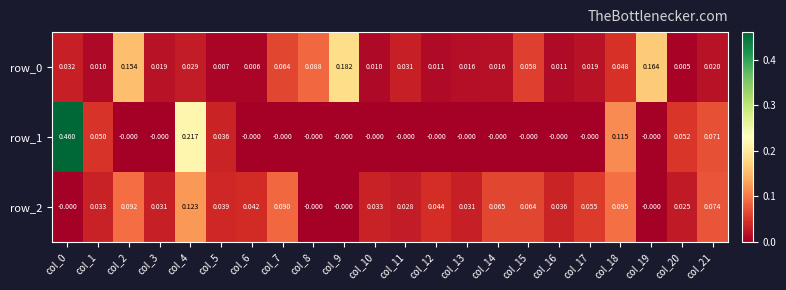

Is the value of row_2 at col_6 greater than the value of row_0 at col_18?

No